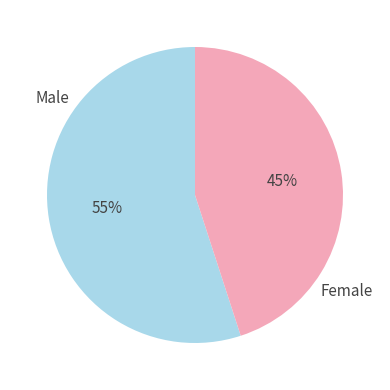

Approximately how many times larger is the value at Female compared to Male?

0.8